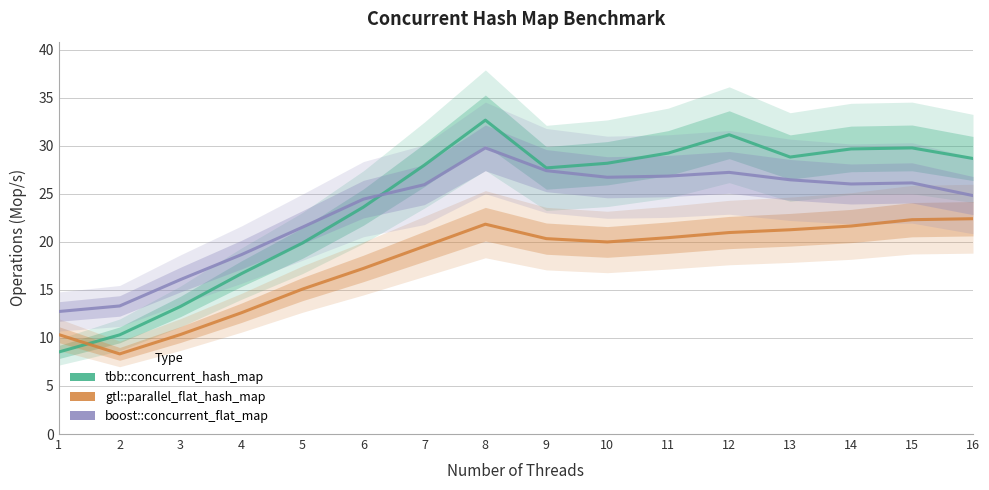

How many interior local valleys does the boost::concurrent_flat_map series have?

2